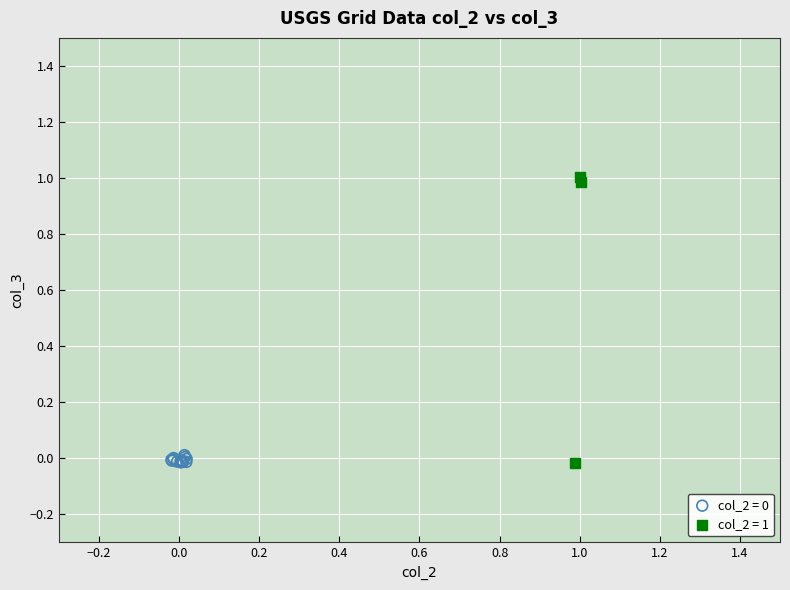

Which series has the largest Y range (max minus min)?

col_2 = 1